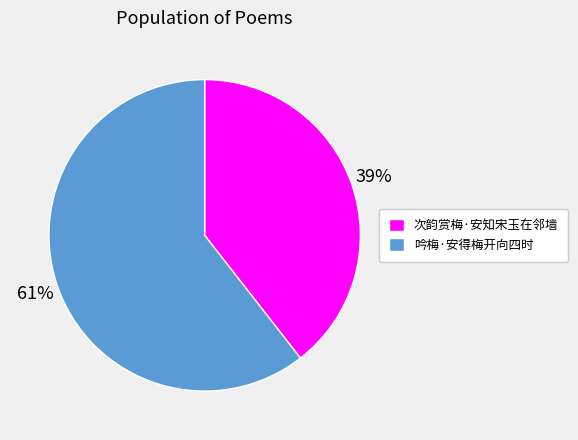

To the nearest percent, what is the average slice percentage?

50%